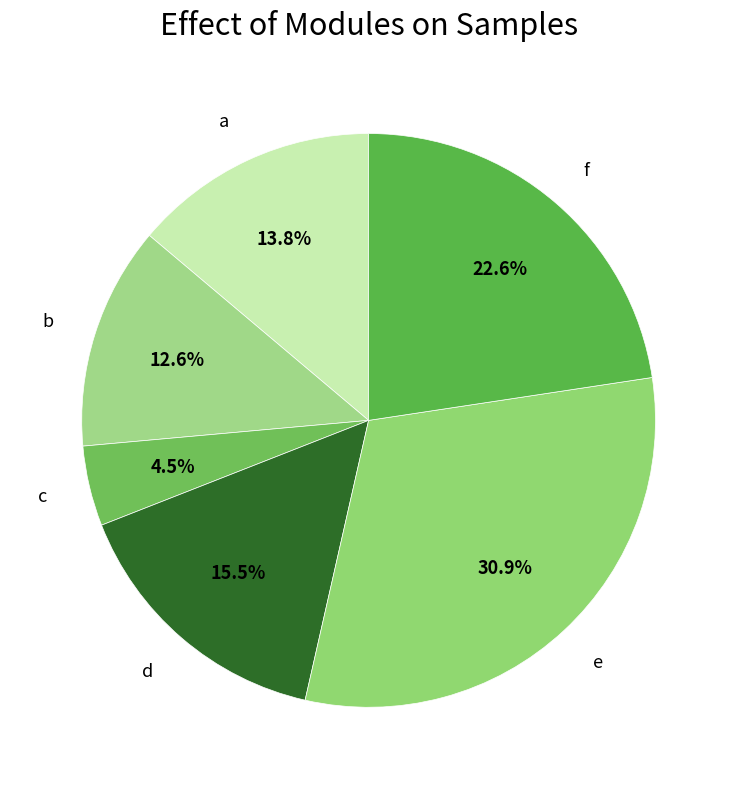

What portion of the pie excludes f?

77.4%